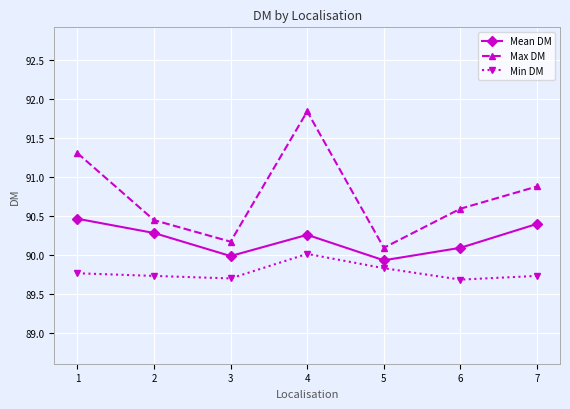

What is the smallest value displayed?

89.7